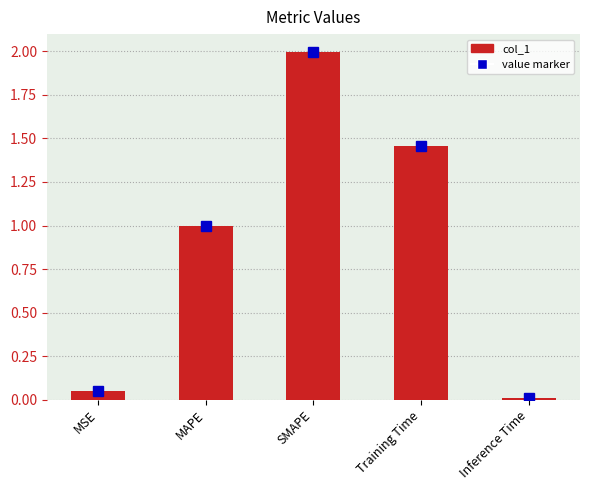

True or false: the data shows 1.0 at MAPE.

True